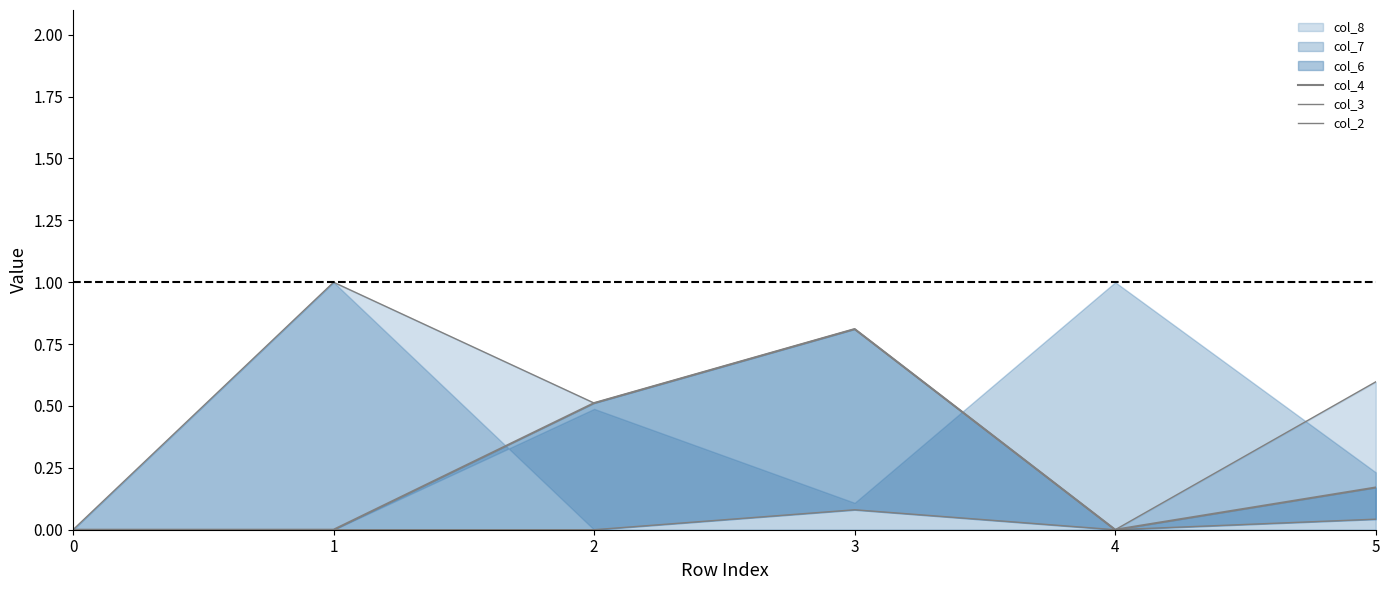

Count the col_4 values in the range 0 to 1.

6